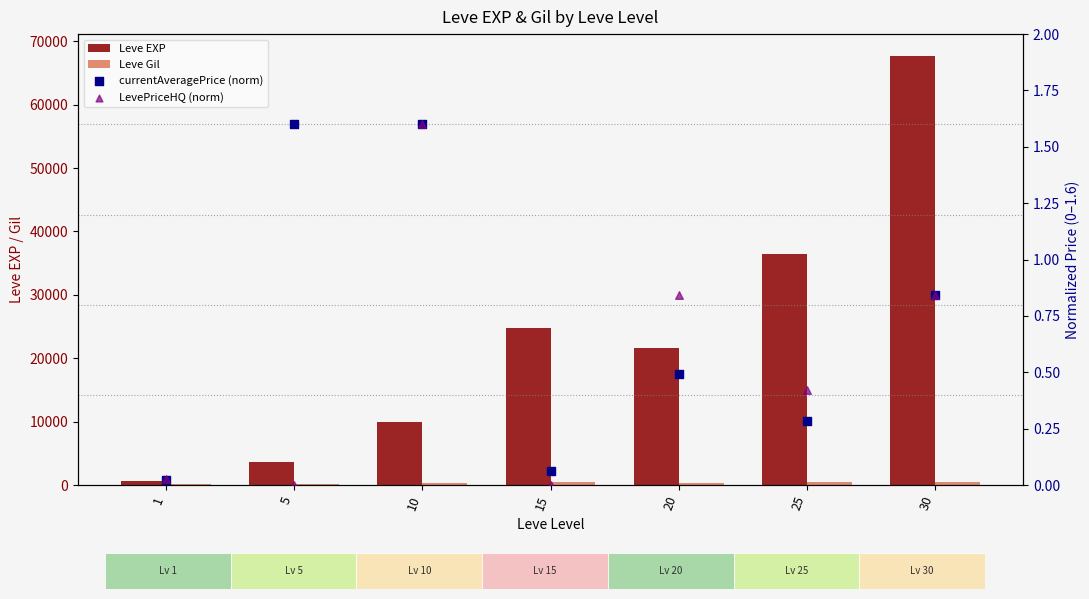

Which series has the largest Y range (max minus min)?

Leve EXP